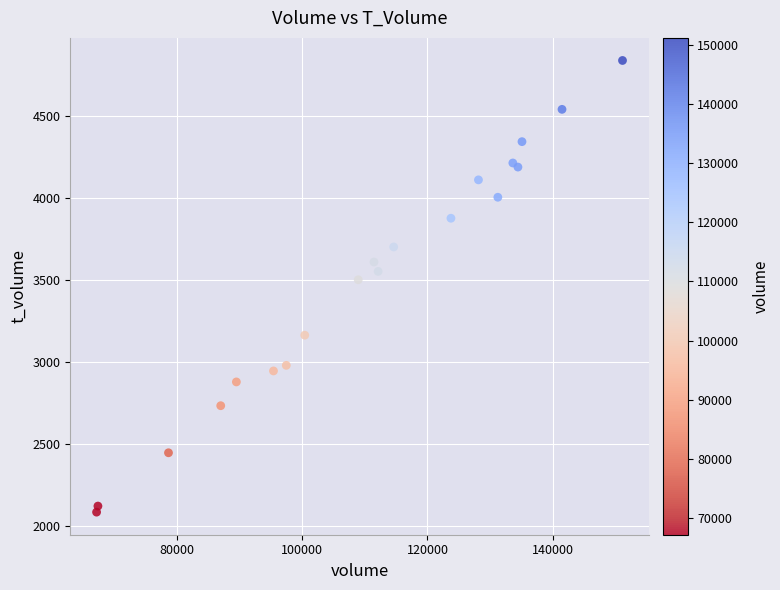

What Y value in the scatter plot is closest to 3461?

3501